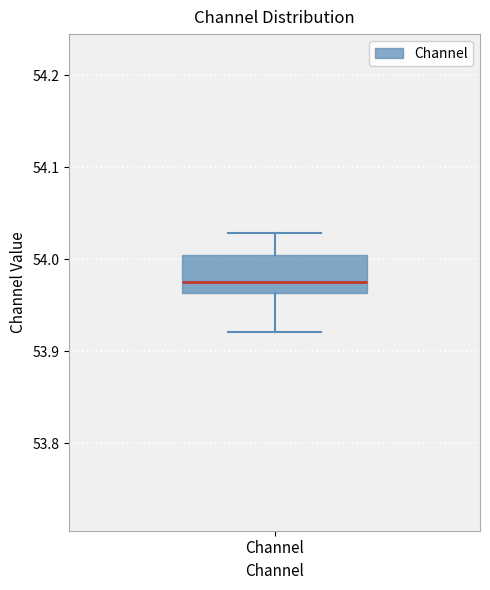

Where does the lower whisker of the box for Channel end on the y-axis? The values are not printed on the chart, so give them approximately, as read against the axis.

53.92